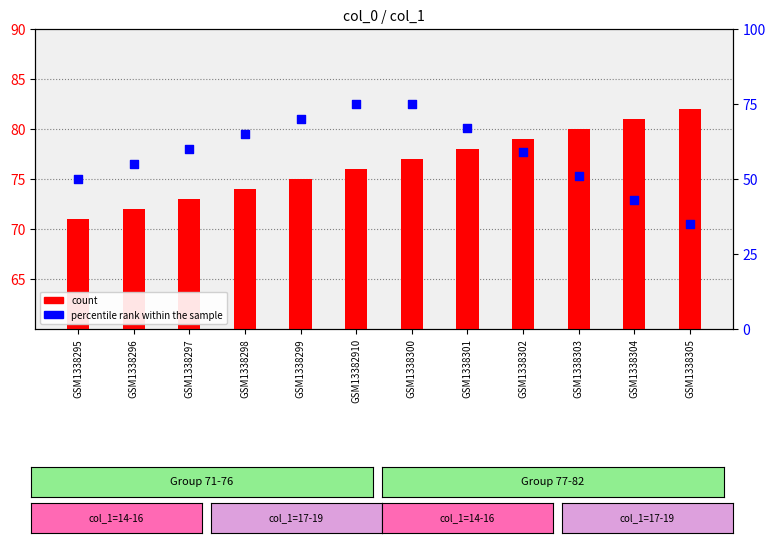

Which series reaches the minimum Y coordinate?

percentile rank within the sample